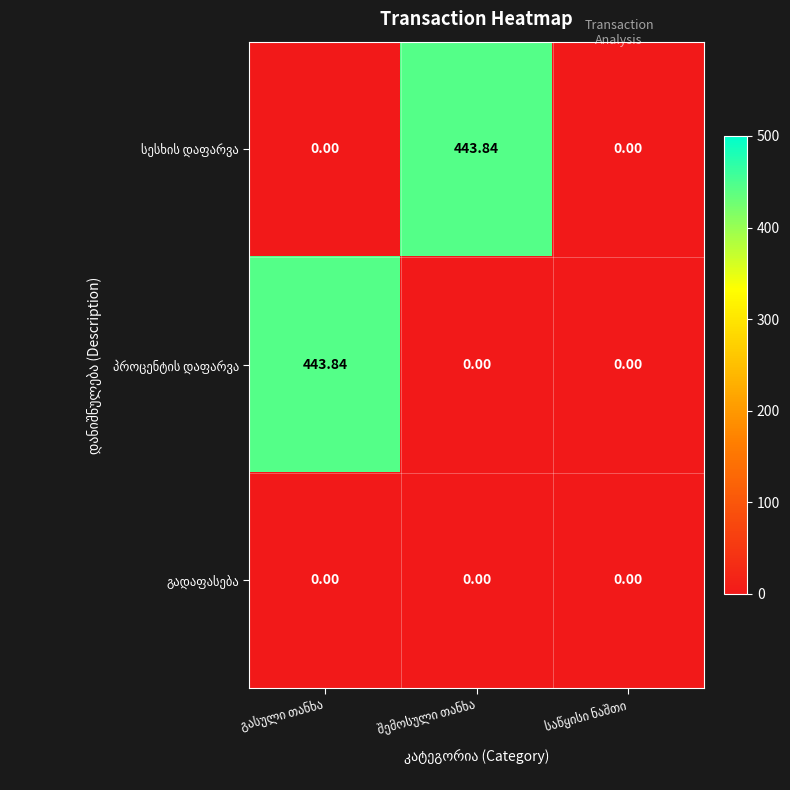

Rank the series by their maximum value, from highest to lowest.

სესხის დაფარვა, პროცენტის დაფარვა, გადაფასება